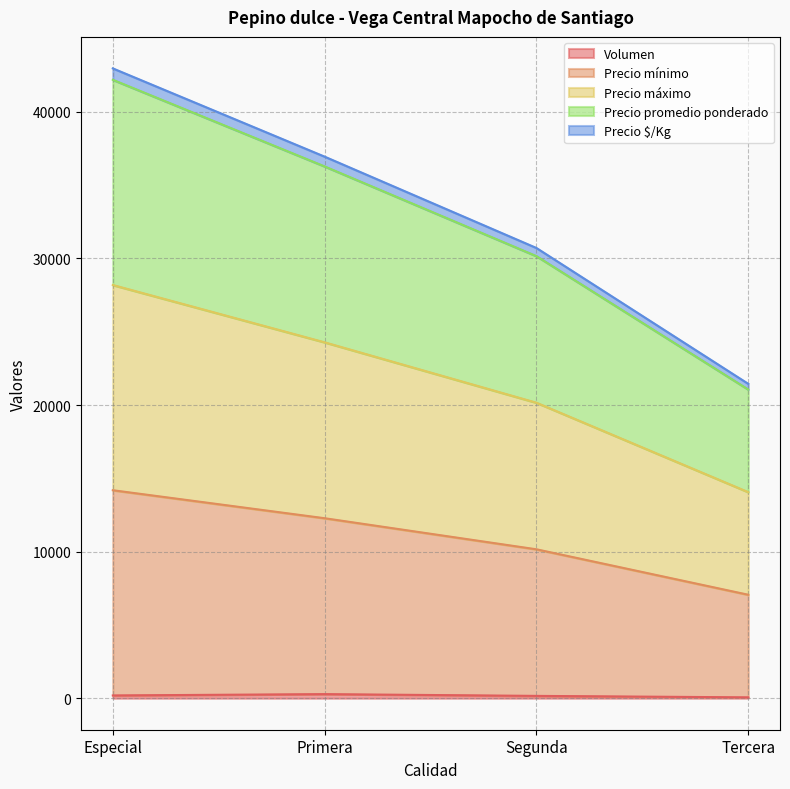

What is the maximum value shown in the chart?

42968